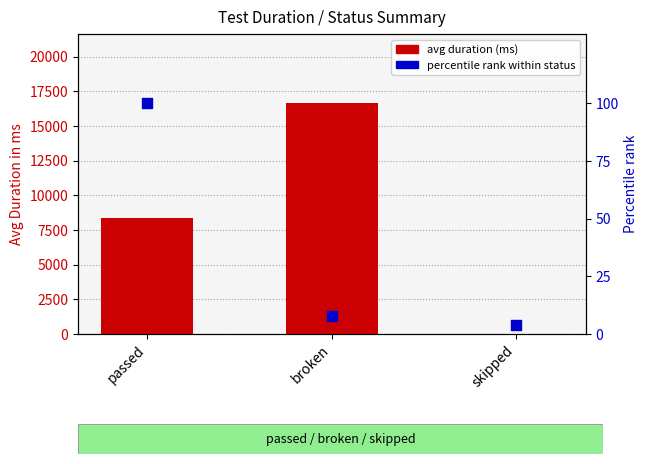

At which category is the sum across all series the highest?

broken